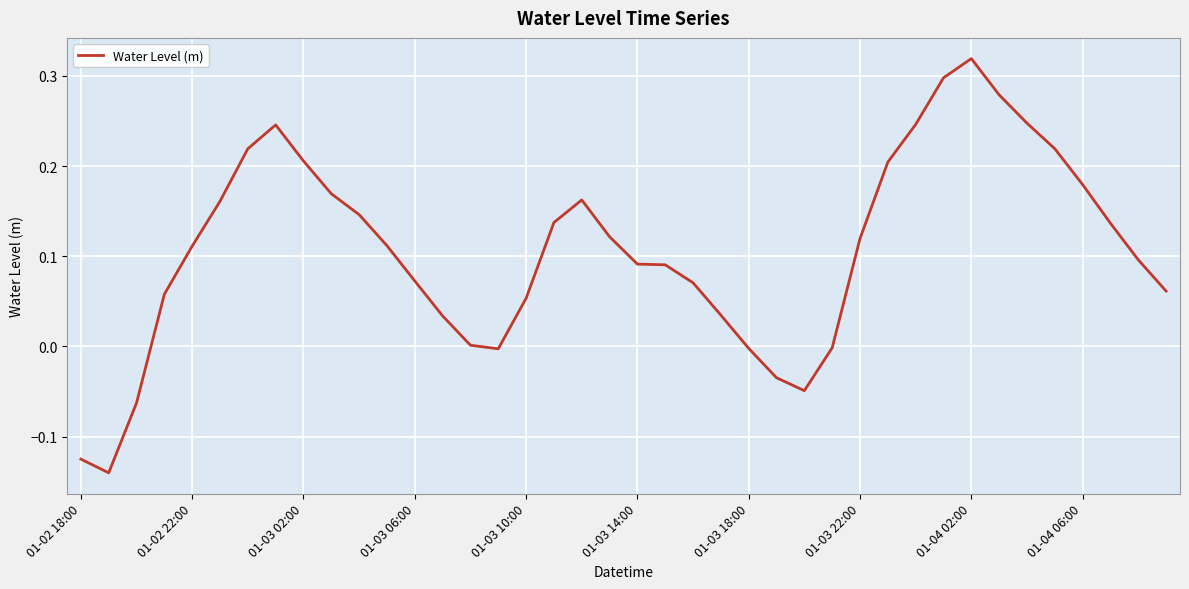

What is the difference between the maximum and minimum values?

0.5